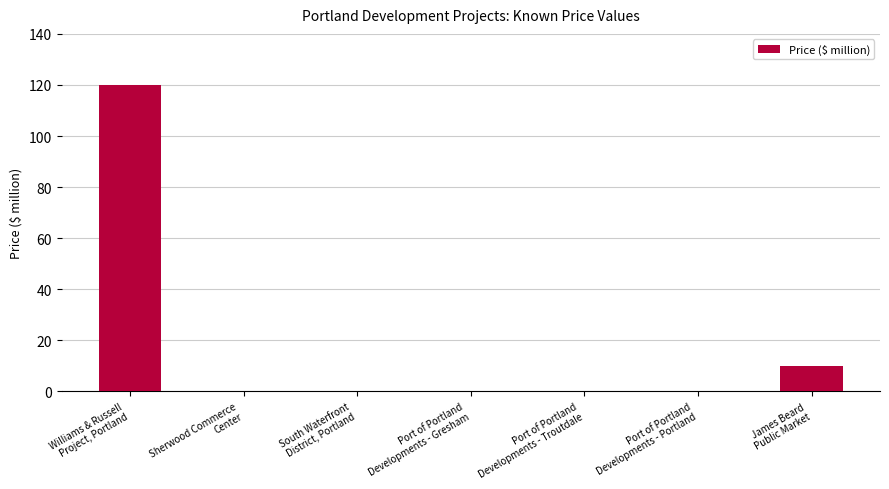

The value at Port of Portland
Developments - Gresham is 66. True or false?

False